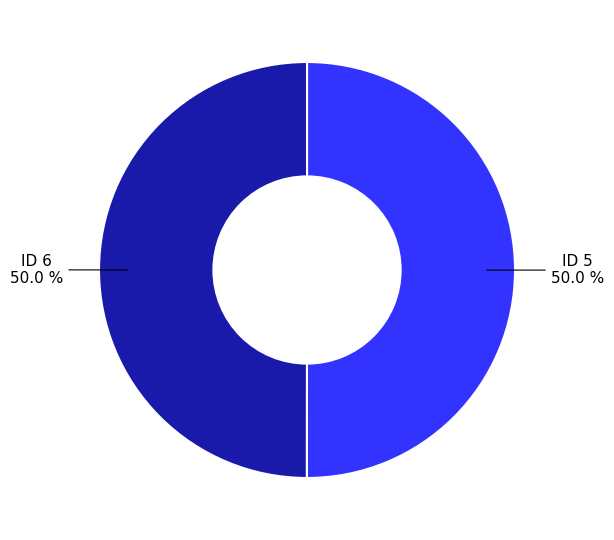

Count the number of slices in the pie.

2